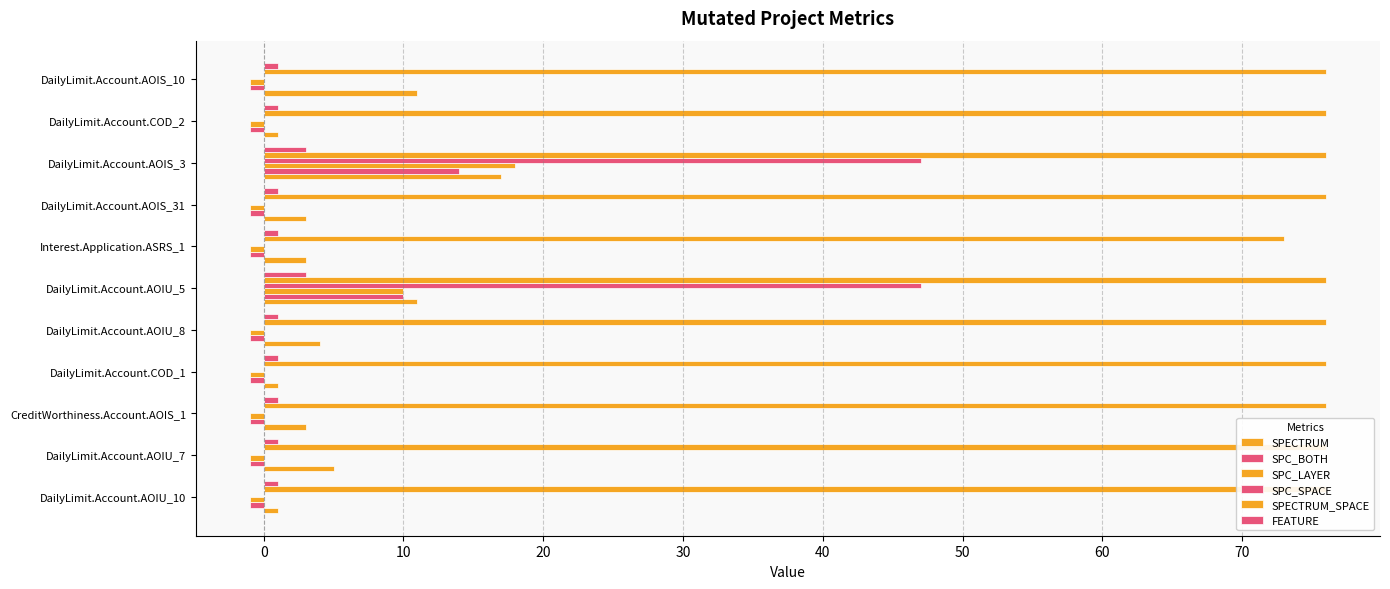

Which series has the widest spread of values?

SPC_SPACE